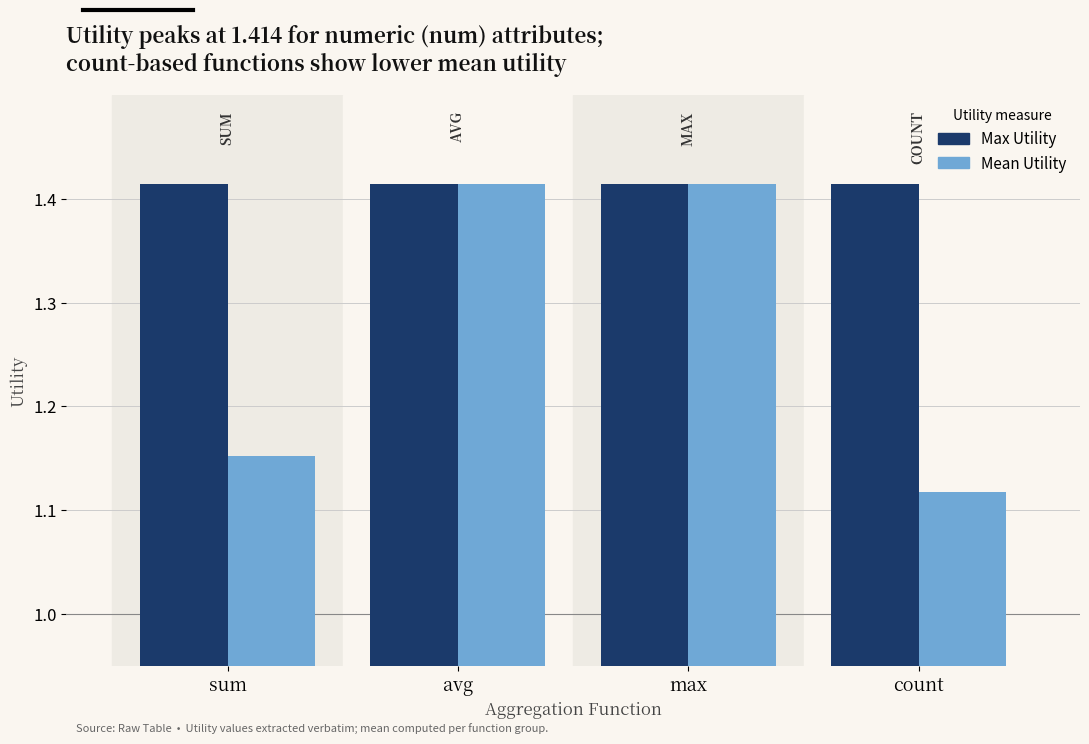

At how many categories does at least one series exceed 1?

4